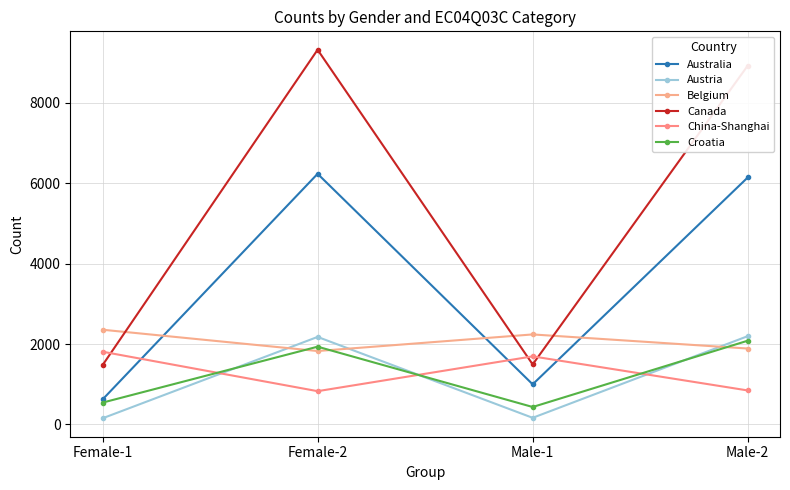

What is the sum of the Belgium values at Female-1 and Male-2?

4244